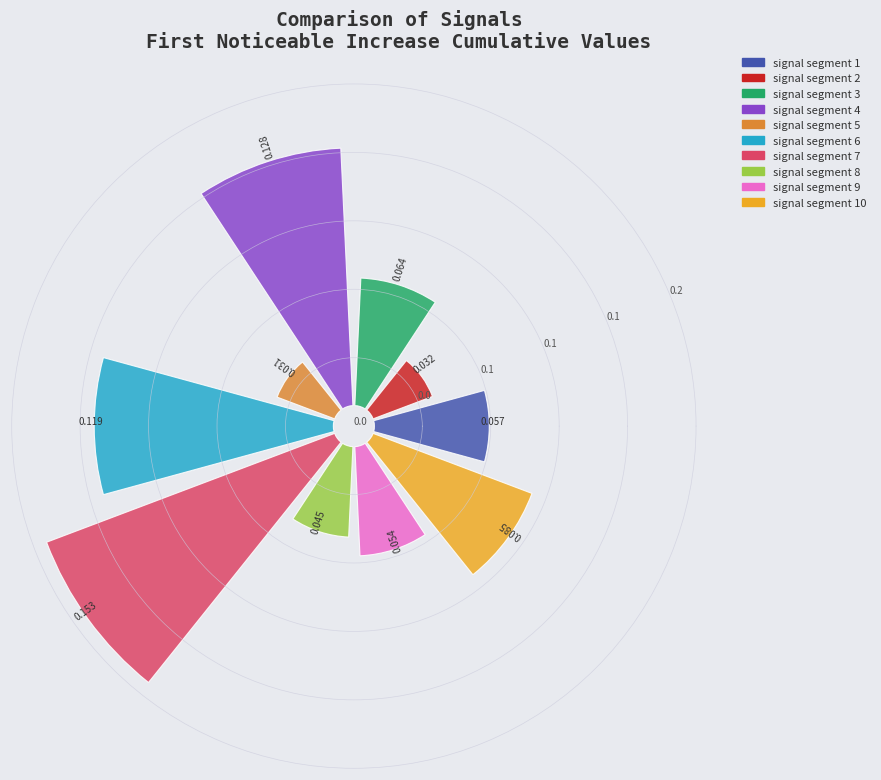

Is it true that signal segment 6 is 16% of the pie?

True